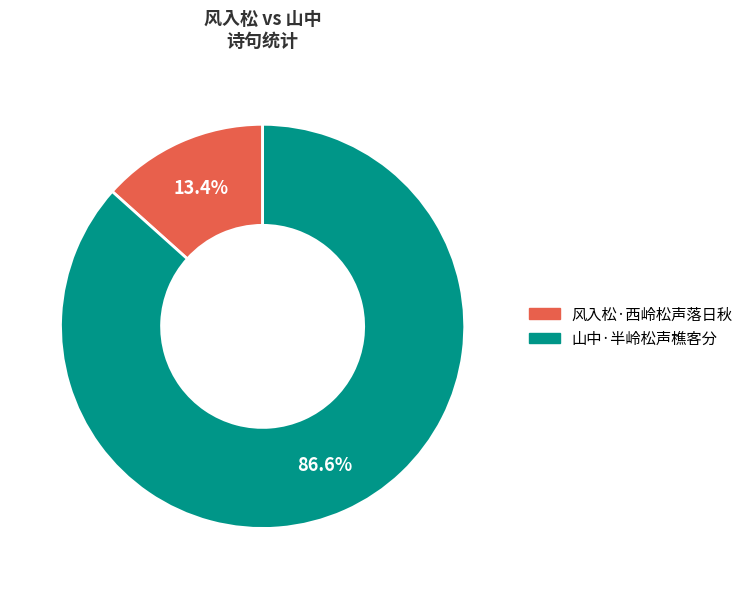

To the nearest percent, what is the difference between the largest and smallest slice percentages?

73%